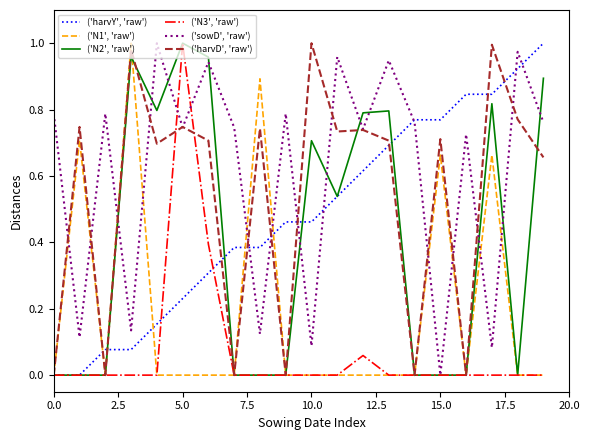

In ('sowD', 'raw'), how many points are higher than both neighbors (excluding endpoints)?

8